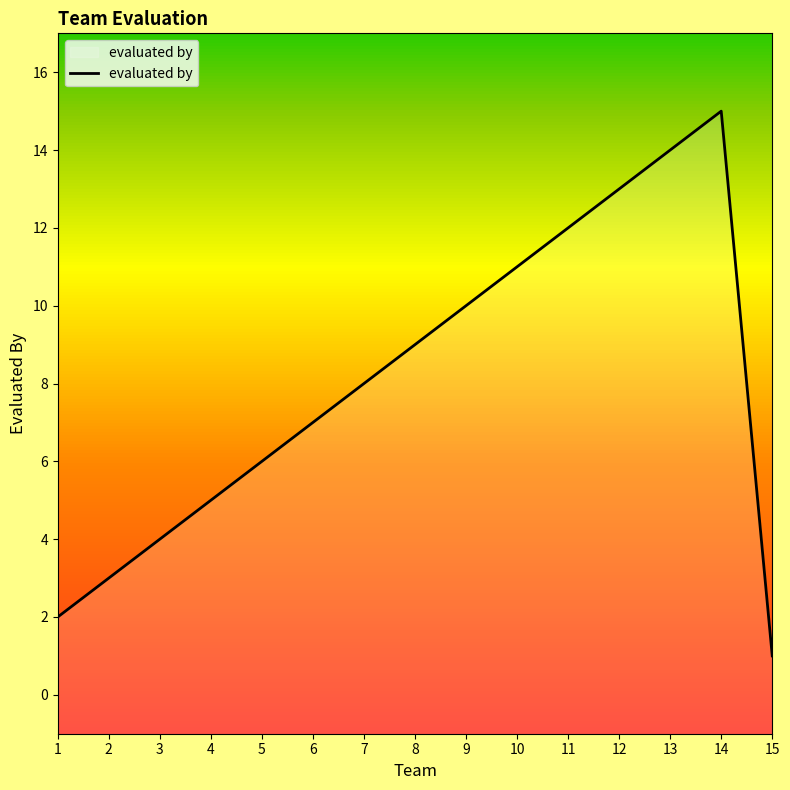

Is it true that the value at 4 is 5?

True